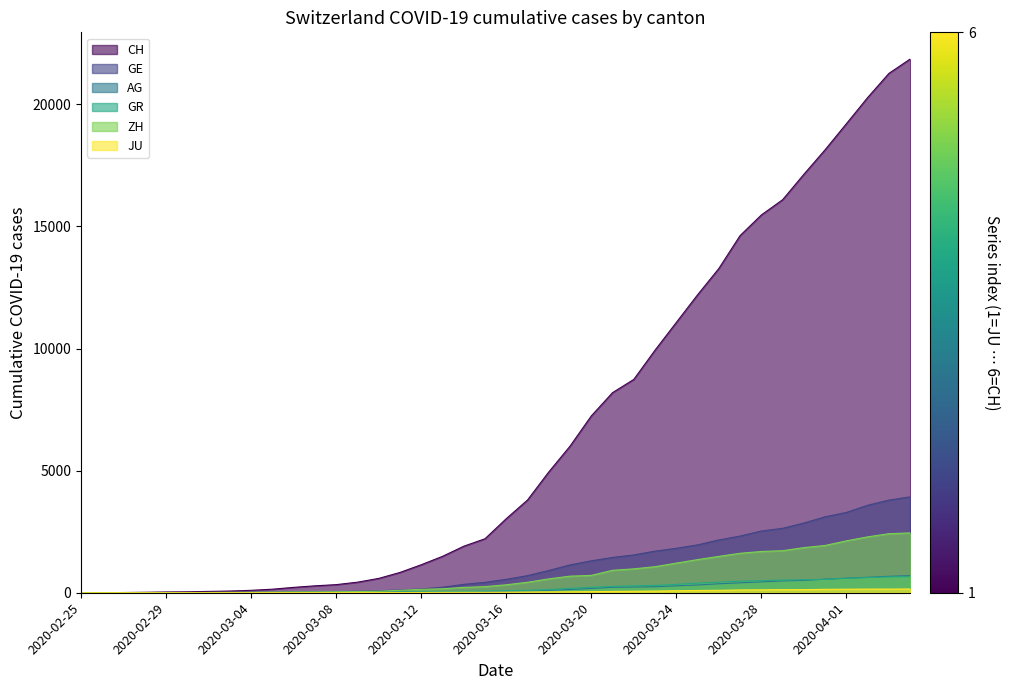

Between 2020-03-06 and 2020-03-16, which series saw the biggest shift?

CH